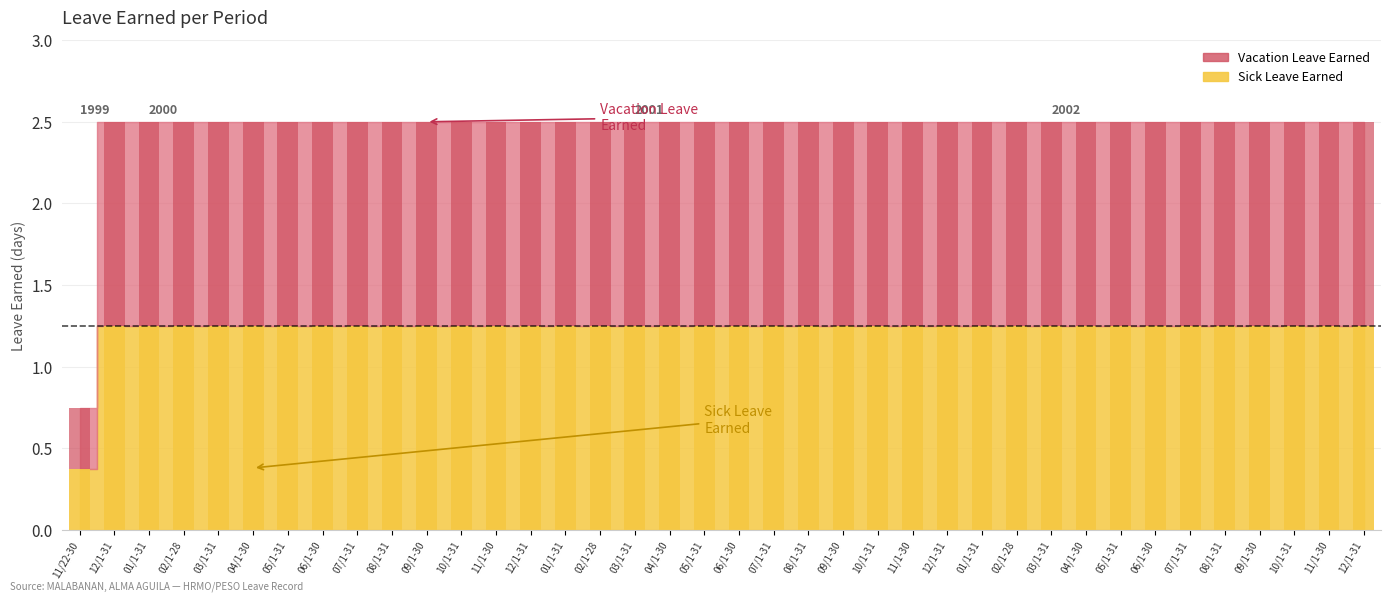

The Sick Leave Earned series shows 0.4 at 10/1-31. True or false?

False